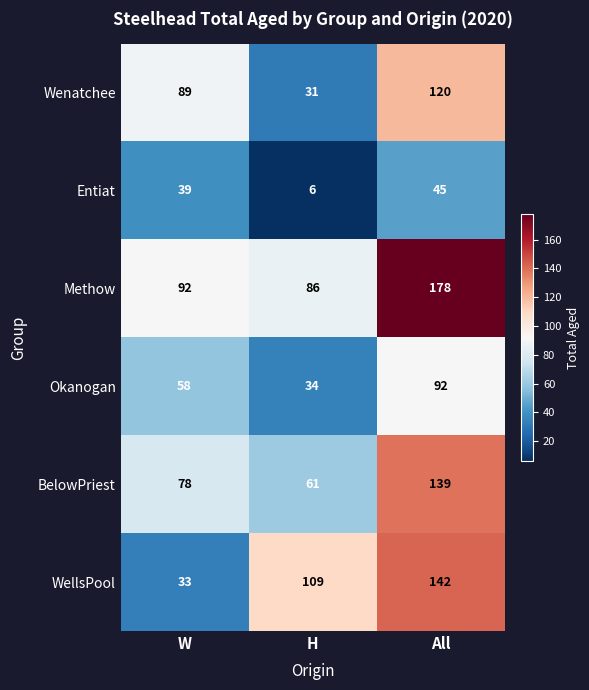

At All, list the series in order from smallest to largest.

Entiat, Okanogan, Wenatchee, BelowPriest, WellsPool, Methow